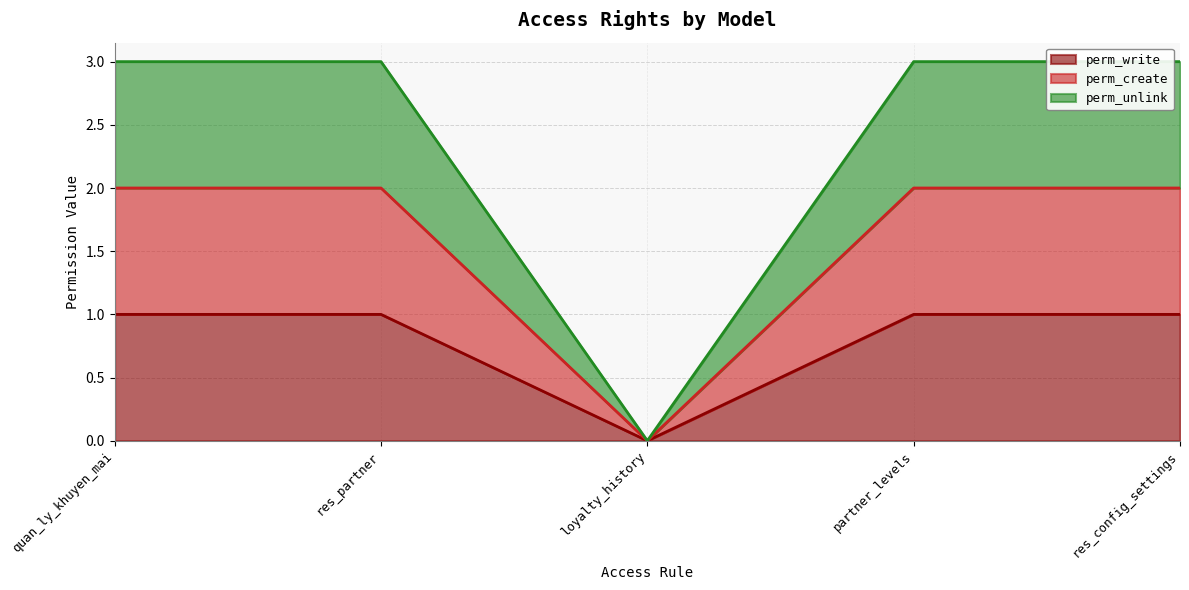

What is the difference between the maximum and minimum values in the perm_write series?

1